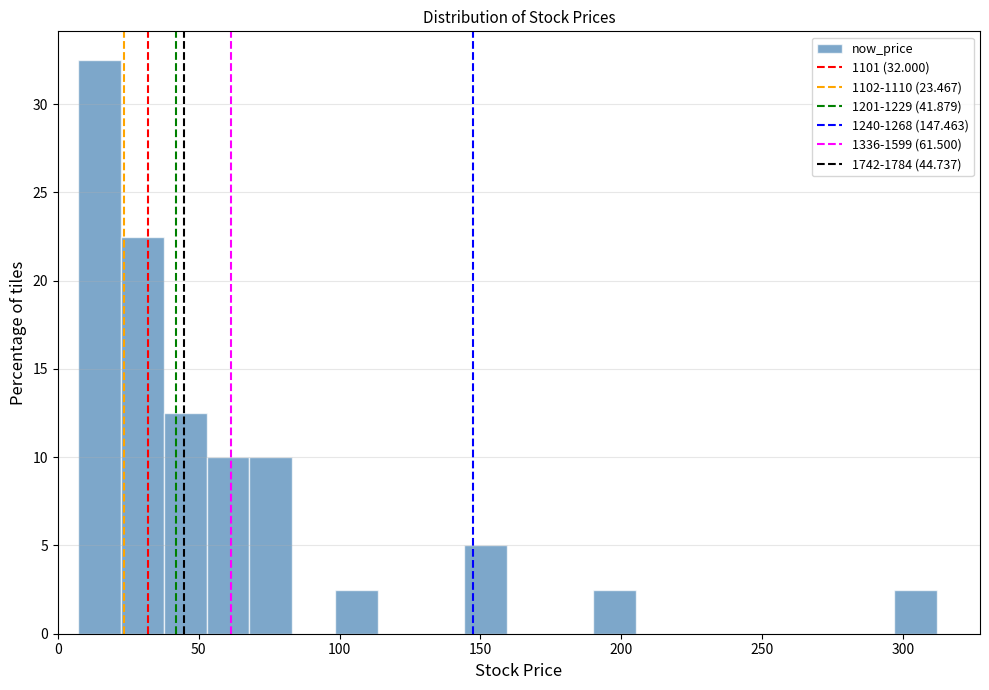

Read against the x-axis, roughly where is the centre of the tallest bar?

15